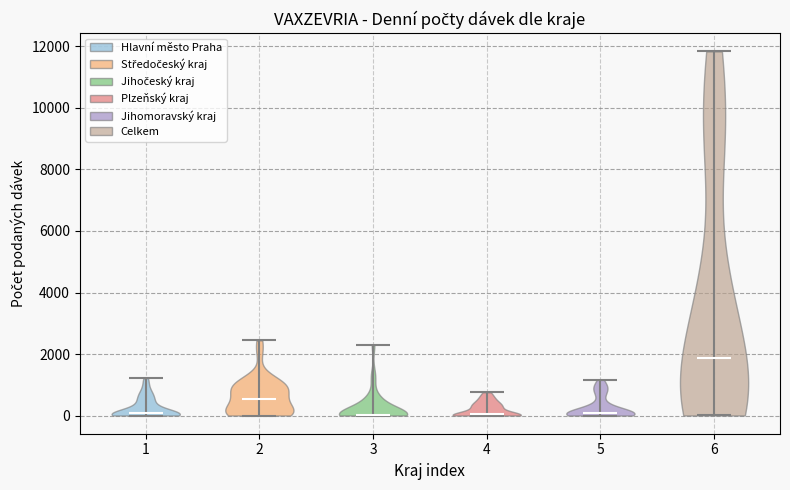

Reading left to right, read every violin against the y-axis: where its median line is, and the lowest and highest points it reaches. The values are not printed on the chart, so give them approximately, as read against the axis.

1: median line 0, lowest point 0, highest point 1200
2: median line 600, lowest point 0, highest point 2400
3: median line 0, lowest point 0, highest point 2200
4: median line 0, lowest point 0, highest point 800
5: median line 0, lowest point 0, highest point 1200
6: median line 1800, lowest point 0, highest point 11800